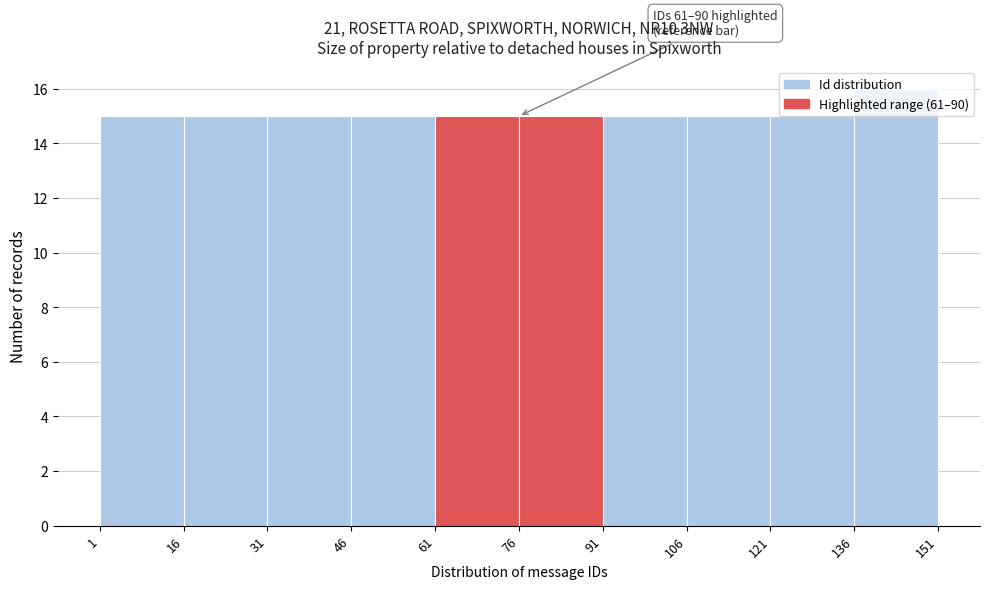

Which range on the x-axis has the tallest bar?

136 to 151